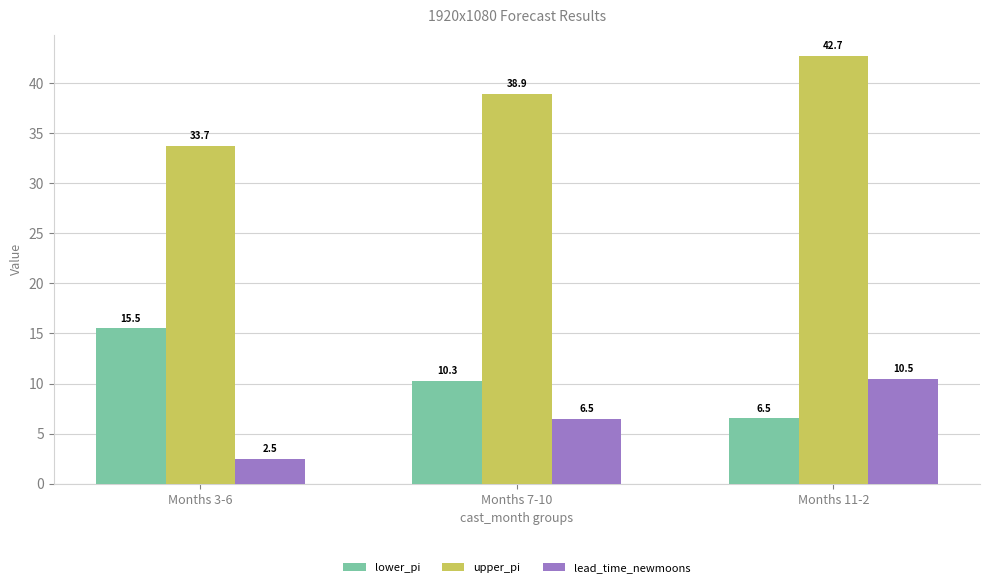

Read the lead_time_newmoons value at Months 11-2.

10.5